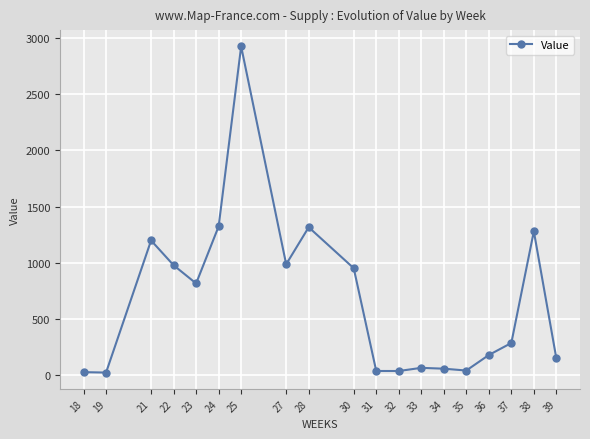

Read the value at 38.

1279.9